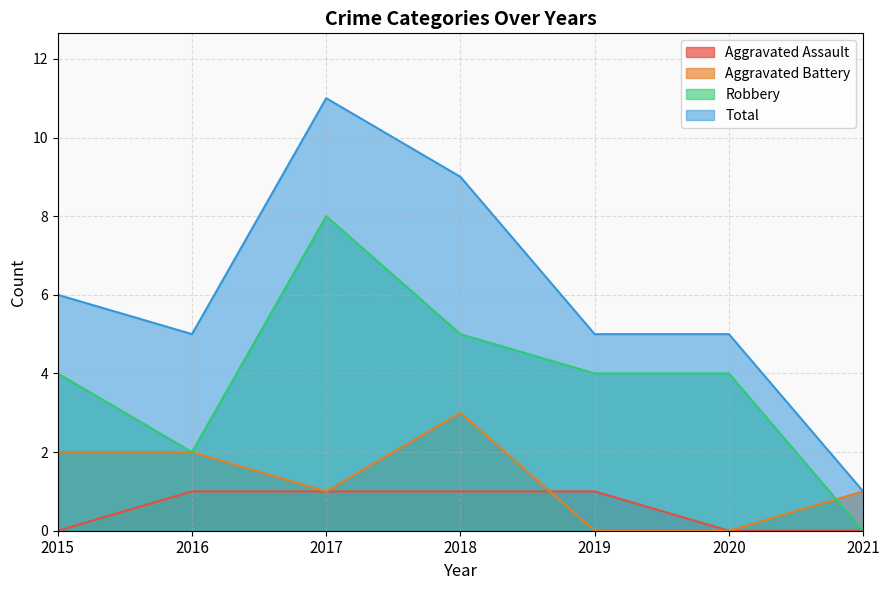

The value of Aggravated Battery at 2020 is -2. True or false?

False